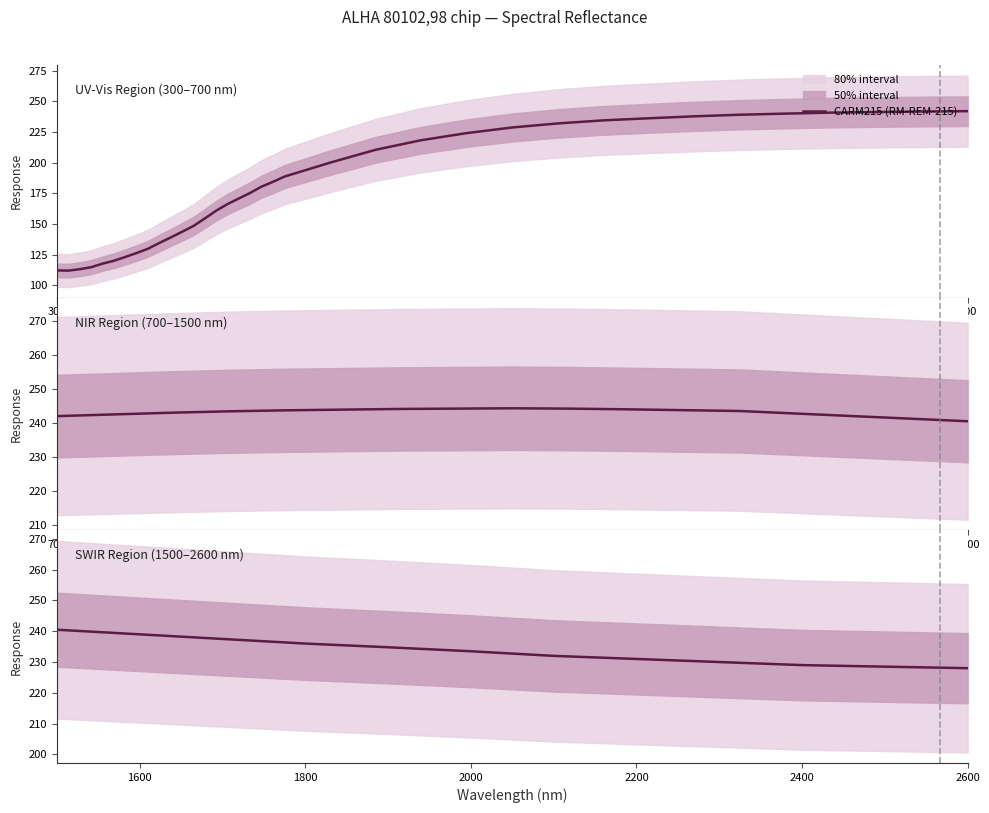

Where is the data nearest to the value 234?

2000